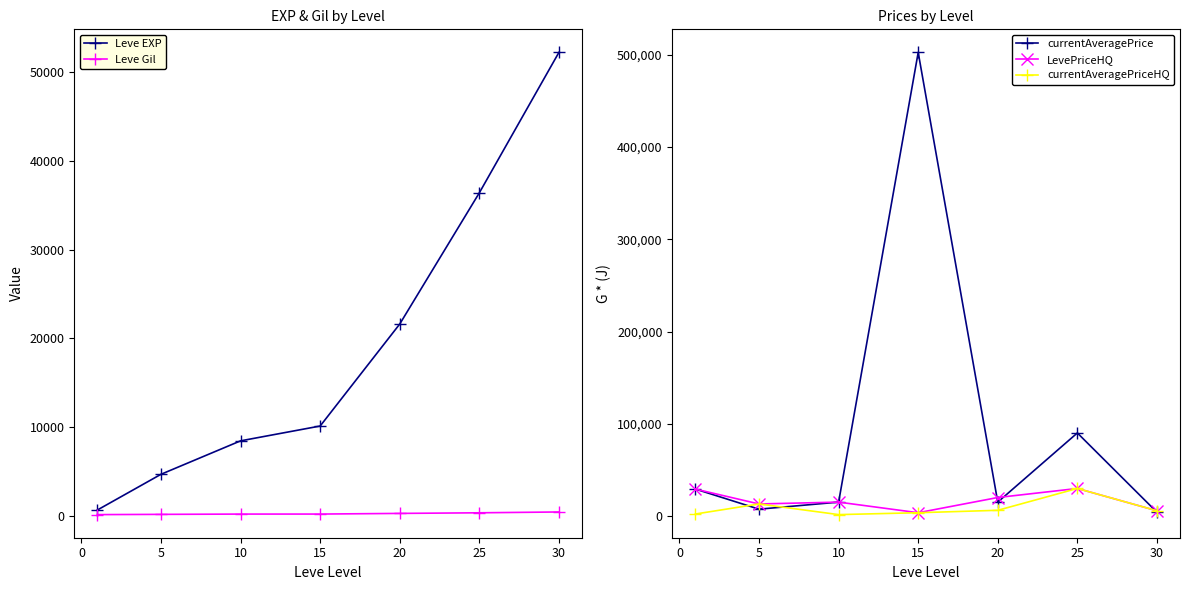

Where is currentAveragePrice nearest to the value 253342?

25